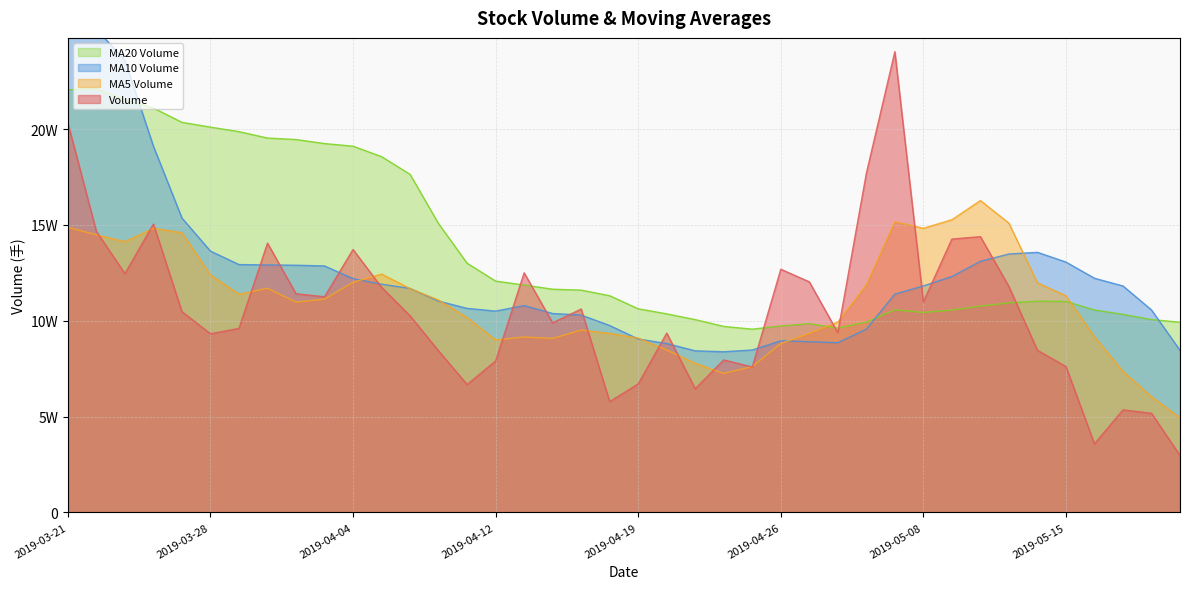

In v_ma5, how many points are higher than both neighbors (excluding endpoints)?

7